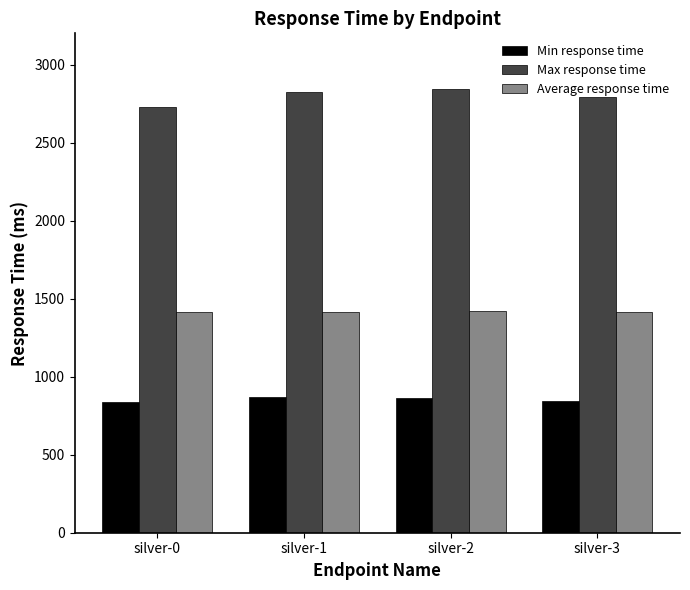

Between silver-0 and silver-1, which series saw the biggest shift?

Max response time